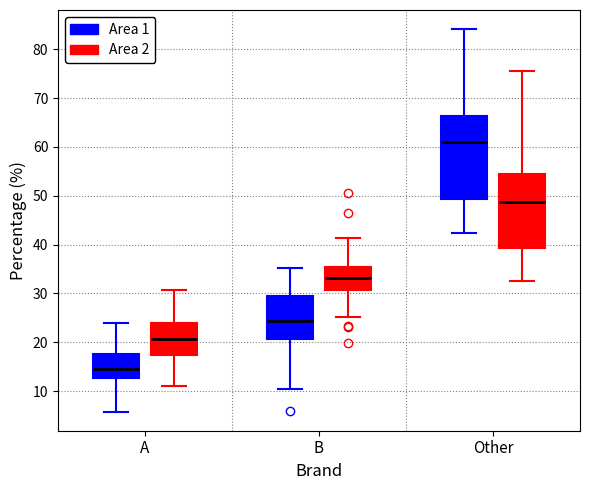

Reading left to right, read every box against the y-axis: the position of its median line, the range the box covers, and the ends of its whiskers. The values are not printed on the chart, so give them approximately, as read against the axis.

A (Area 1): median 15, box 13 to 18, whiskers 6 to 24
A (Area 2): median 21, box 17 to 24, whiskers 11 to 31
B (Area 1): median 24, box 21 to 29, whiskers 10 to 35
B (Area 2): median 33, box 31 to 35, whiskers 25 to 41
Other (Area 1): median 61, box 49 to 66, whiskers 42 to 84
Other (Area 2): median 49, box 39 to 55, whiskers 32 to 75